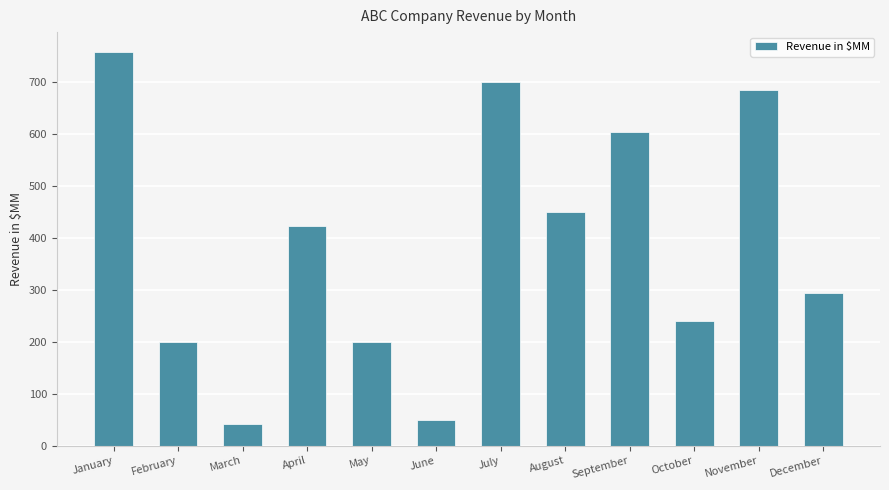

What is the sum of all values?

4649